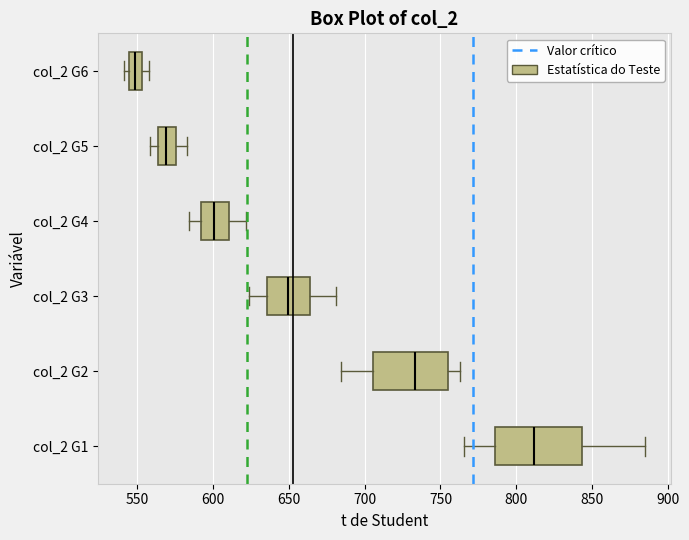

Which box's median line is the furthest to the right?

col_2 G1